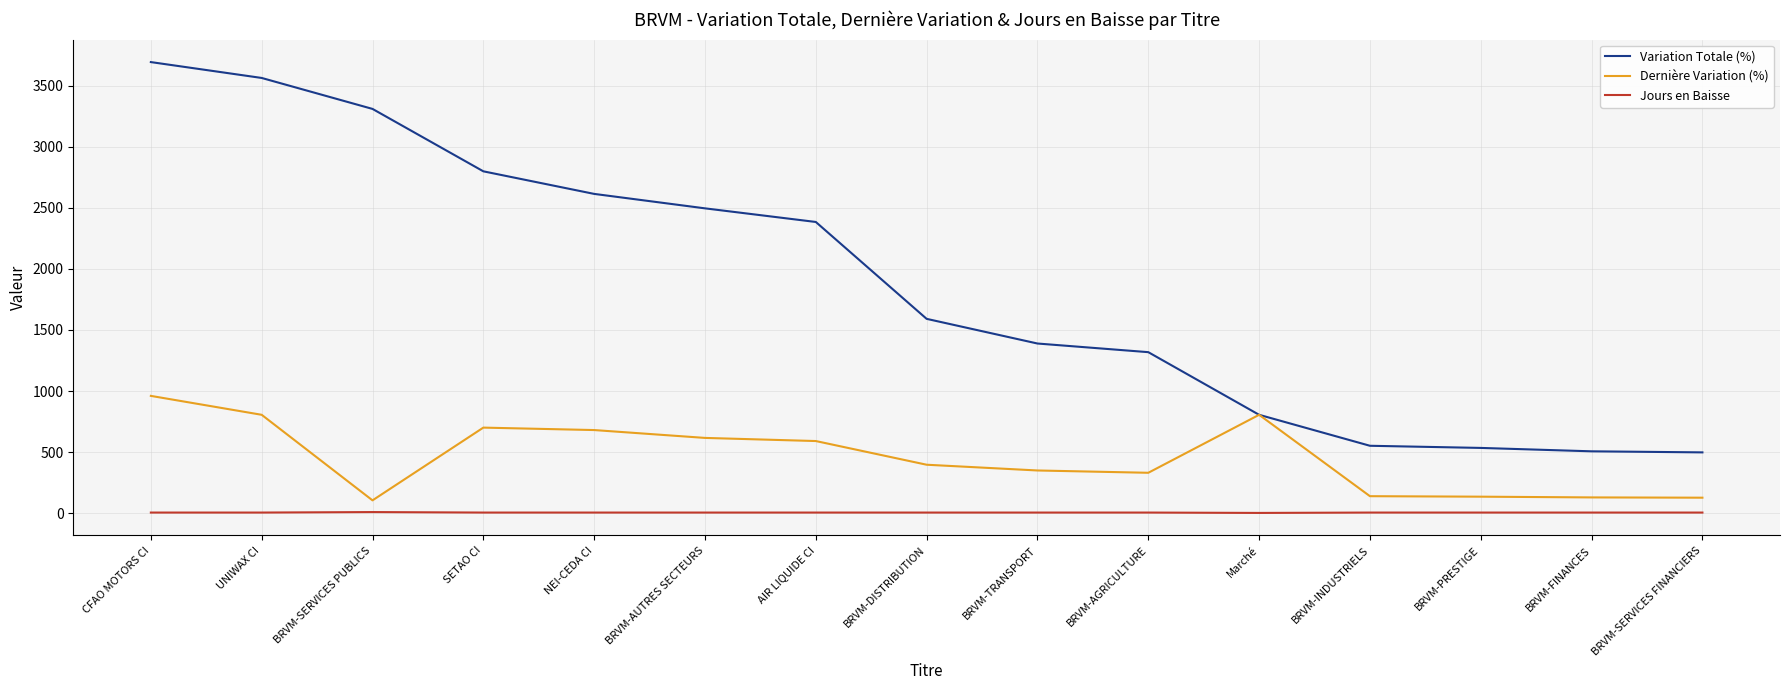

Which label corresponds to the largest value in the chart?

CFAO MOTORS CI